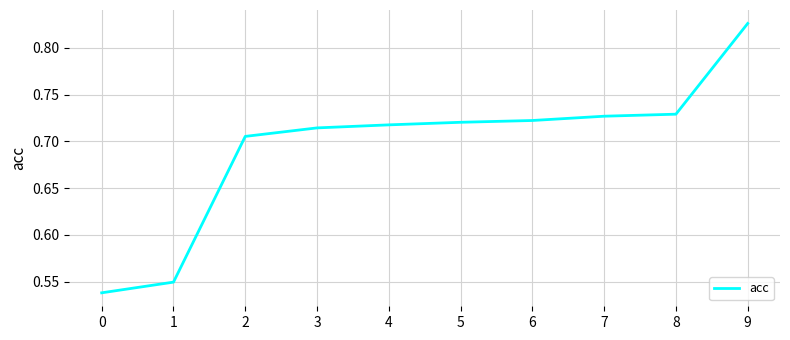

Is it true that the value at 5 is 0.3?

False